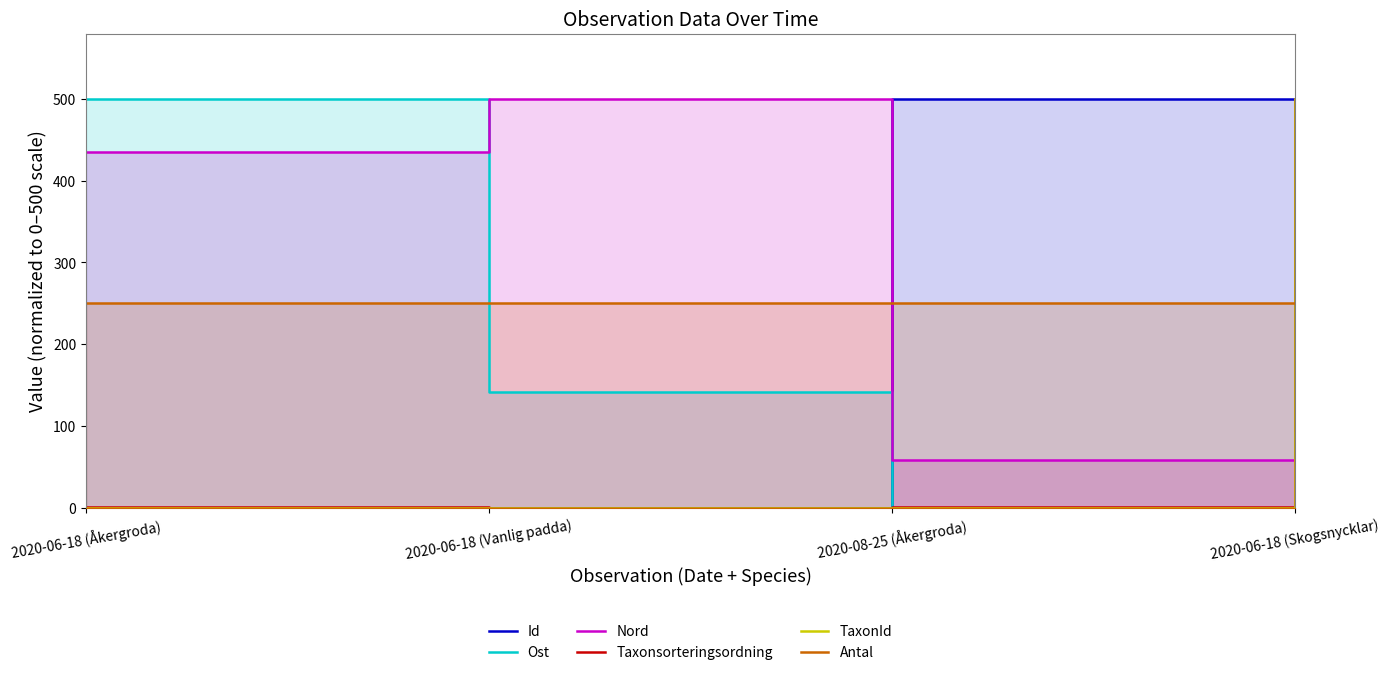

At how many categories does at least one series exceed 9?

4